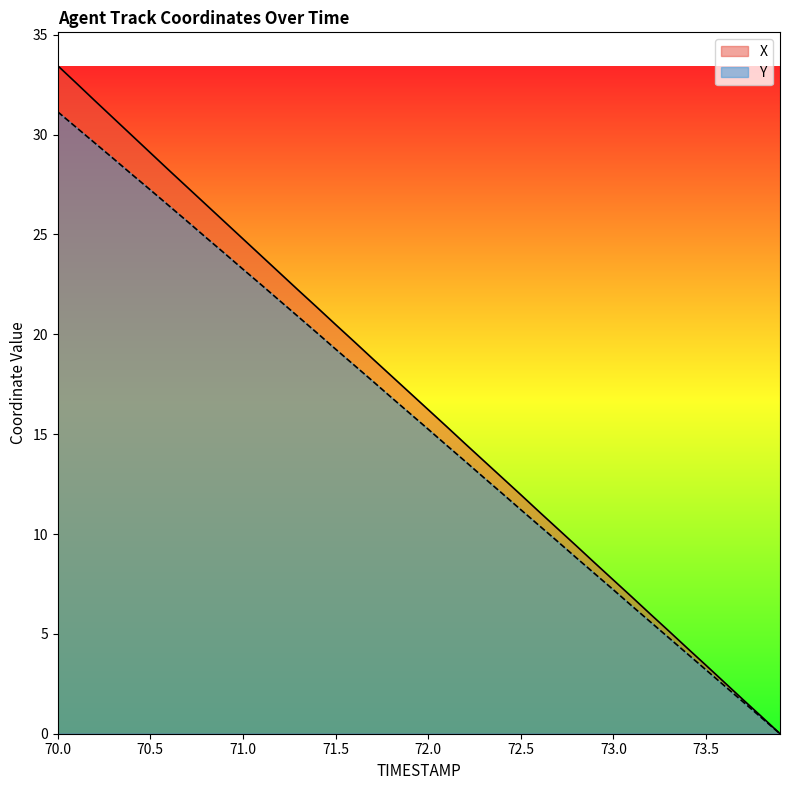

How many lines are shown in the chart?

2